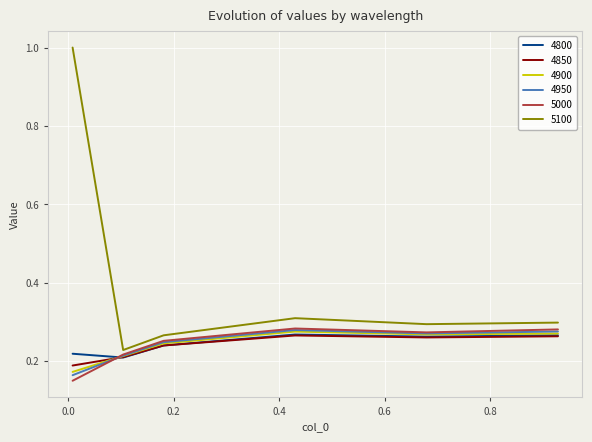

Which series has the widest spread of values?

5100